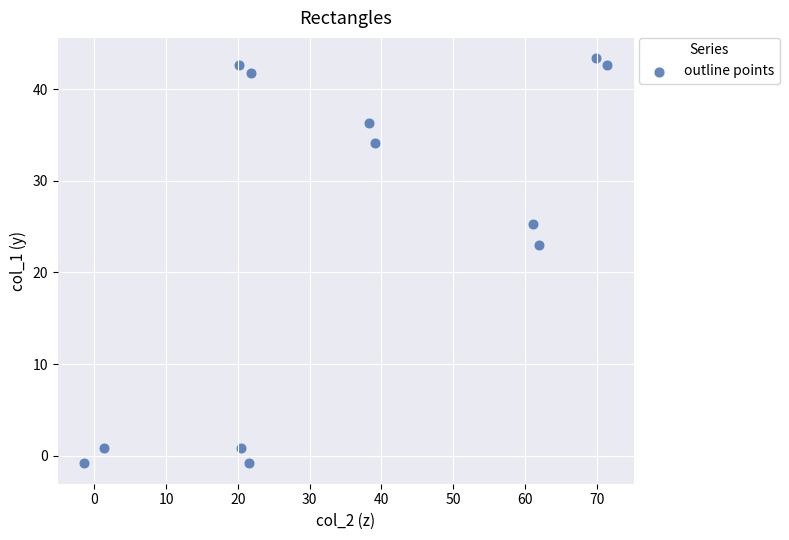

What is the range of X values (max minus min)?

72.9